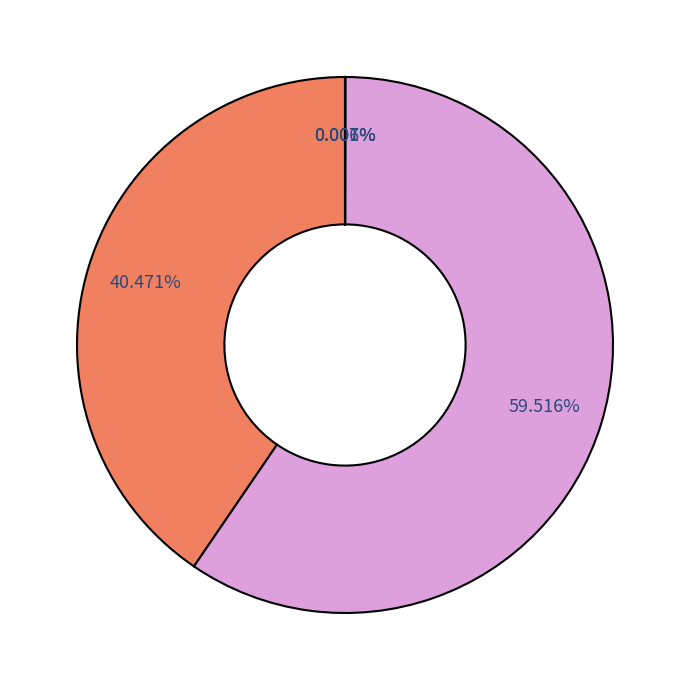

To the nearest percent, what is the difference between the largest and smallest slice percentages?

60%